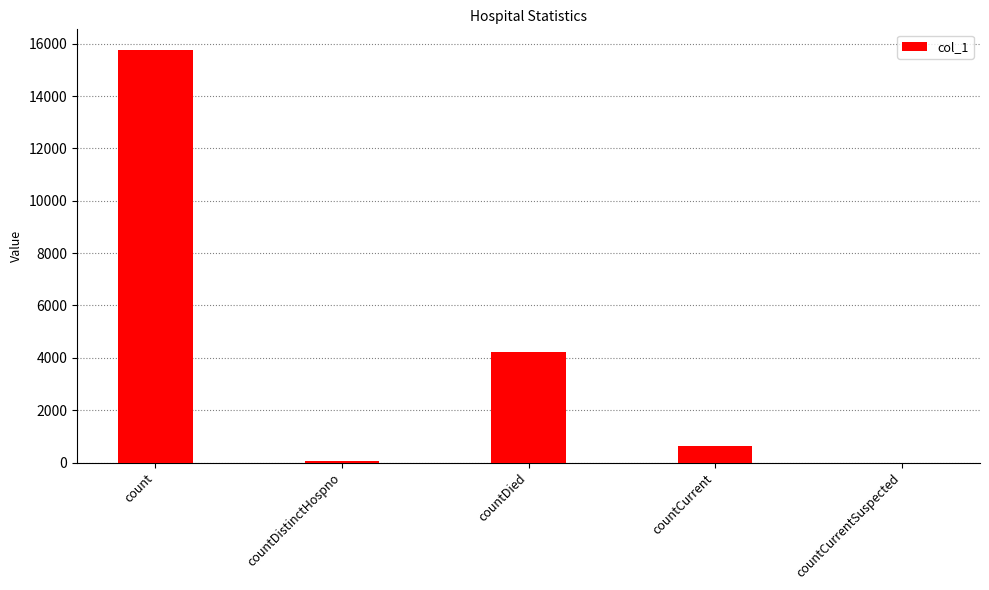

Reading left to right, extract all data points from this chart.

15759	77	4217	615	0